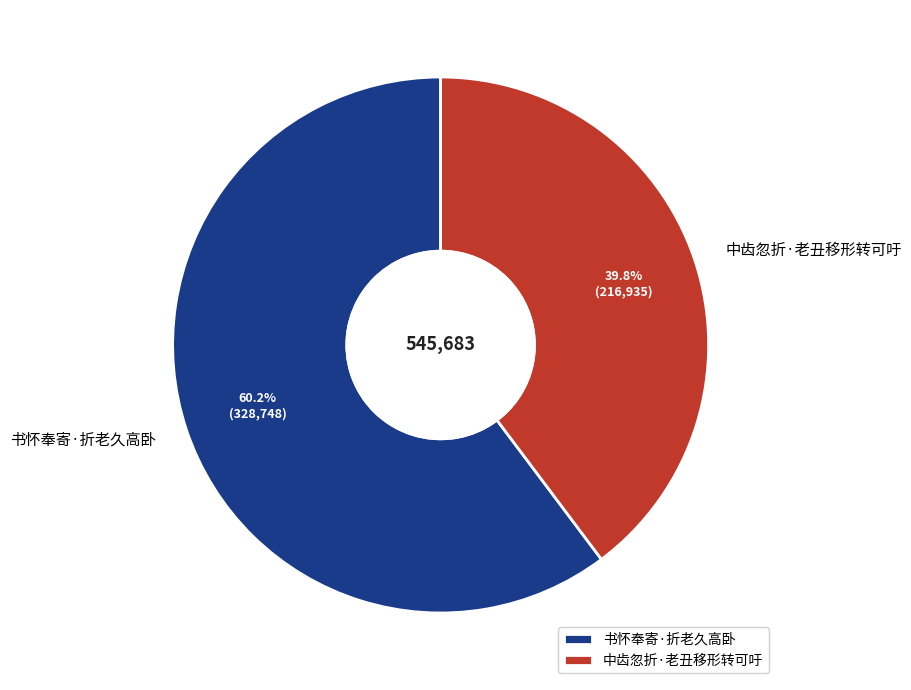

Is there a majority slice in this chart?

Yes